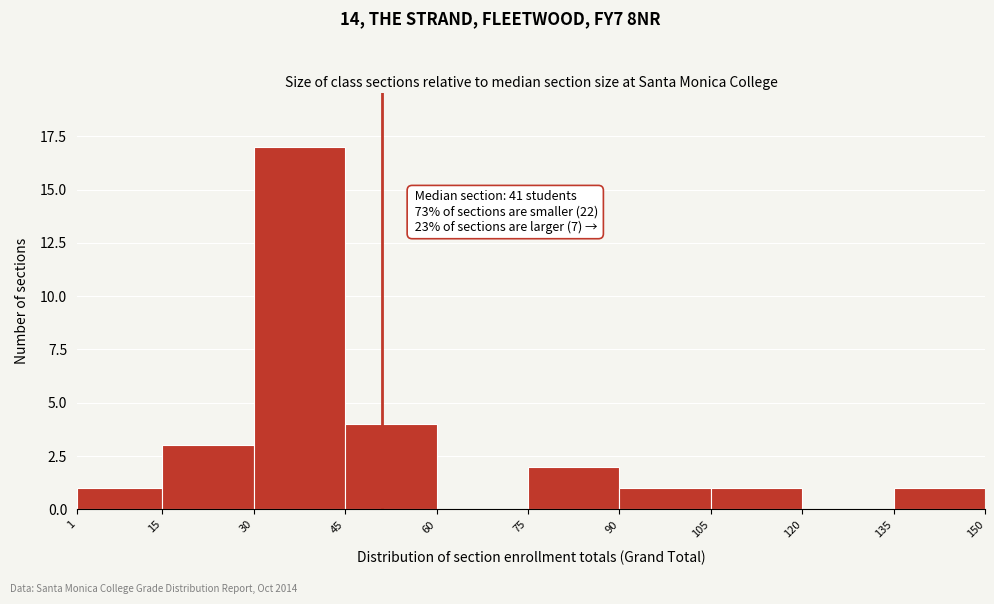

Over which range of the x-axis is the bar tallest?

30 to 45